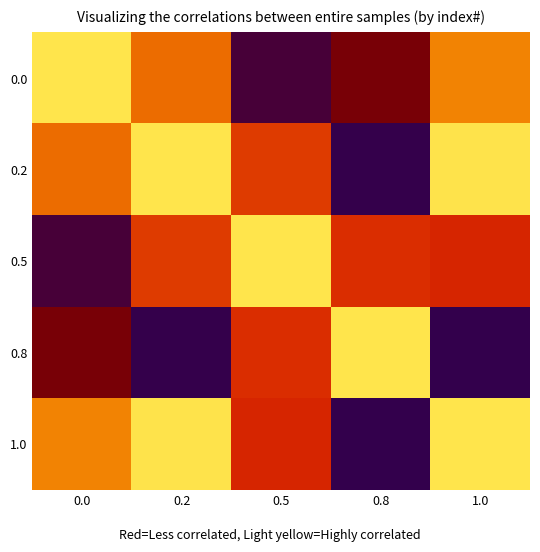

Between 0.2 and 1.0, which series saw the biggest shift?

0.5